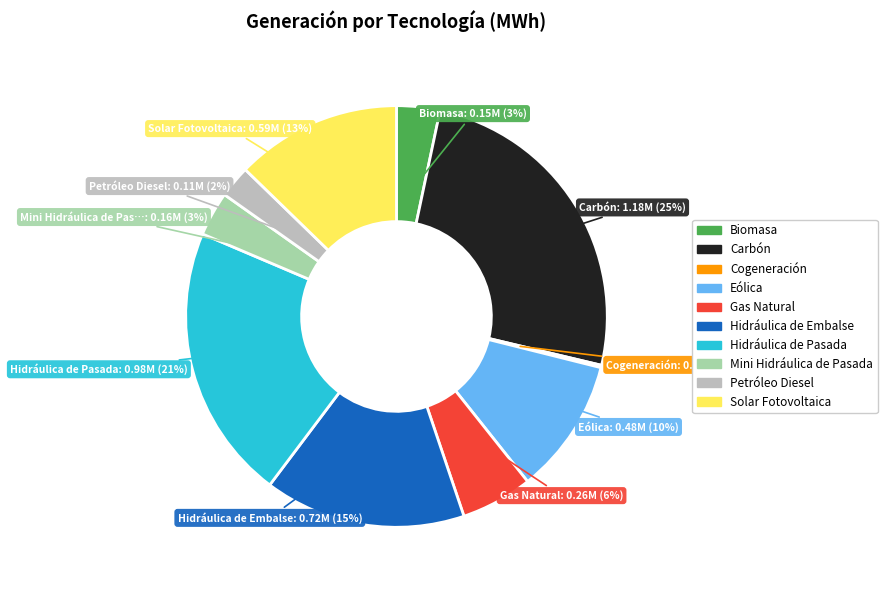

Does any single category account for the majority?

No